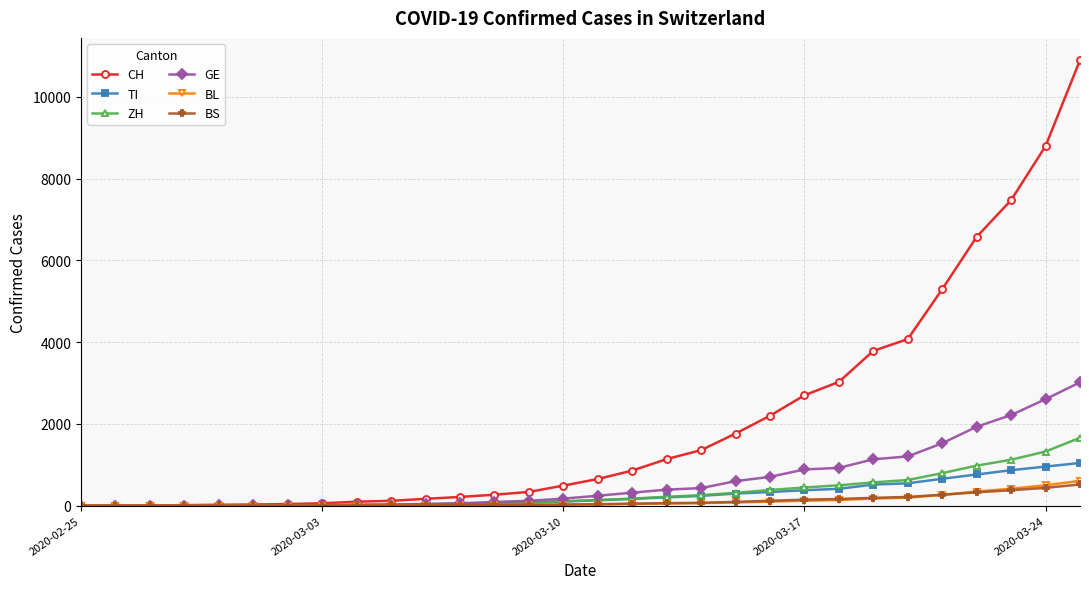

At how many categories does at least one series exceed 4353?

5